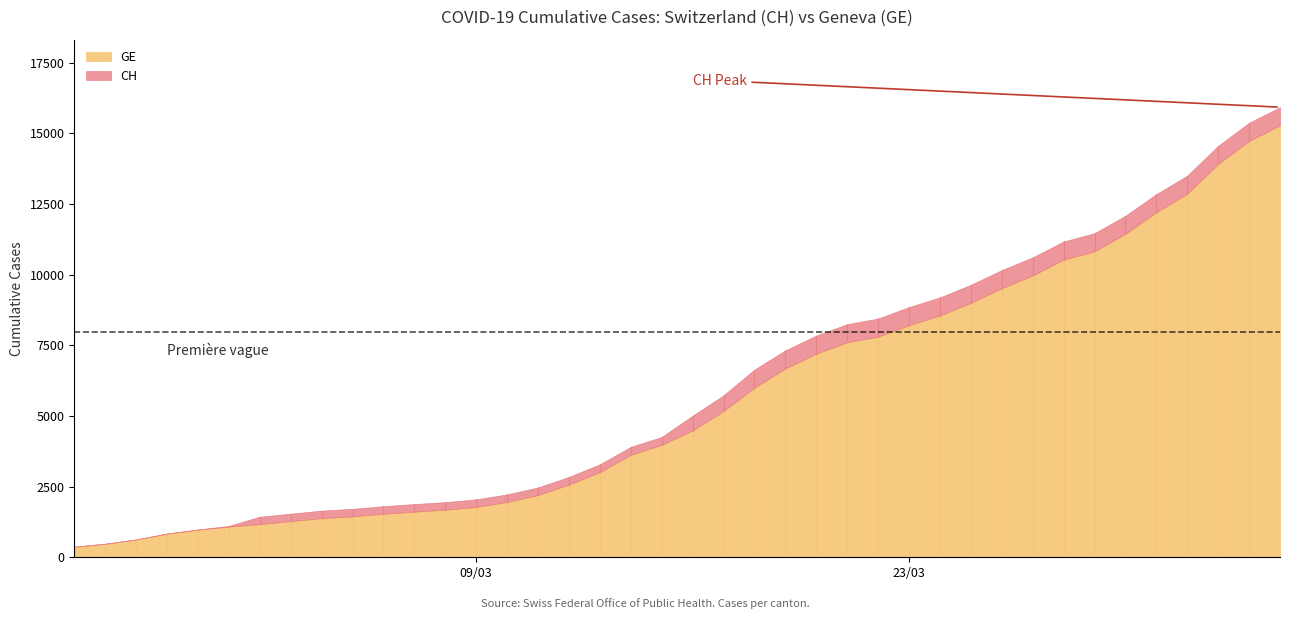

At which category is the sum across all series the highest?

39